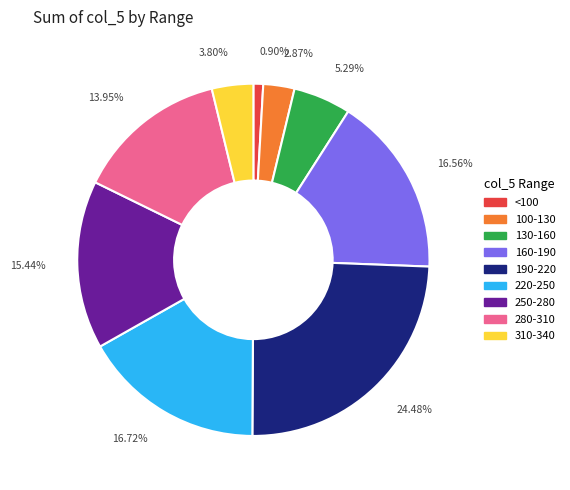

How many slices are in this pie chart?

9